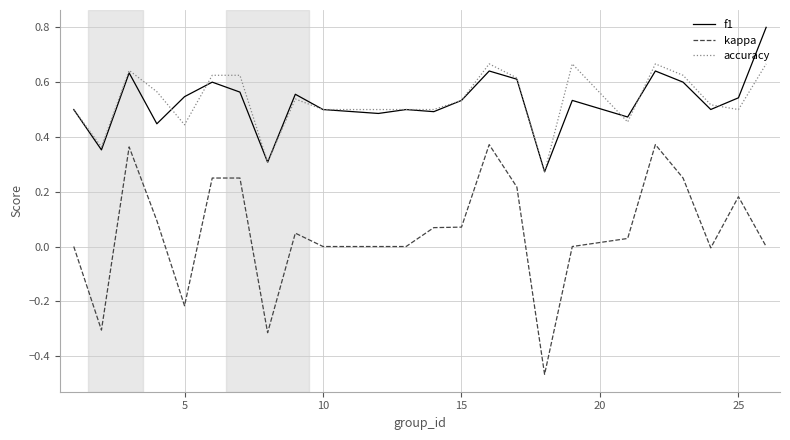

Which series has the widest spread of values?

kappa